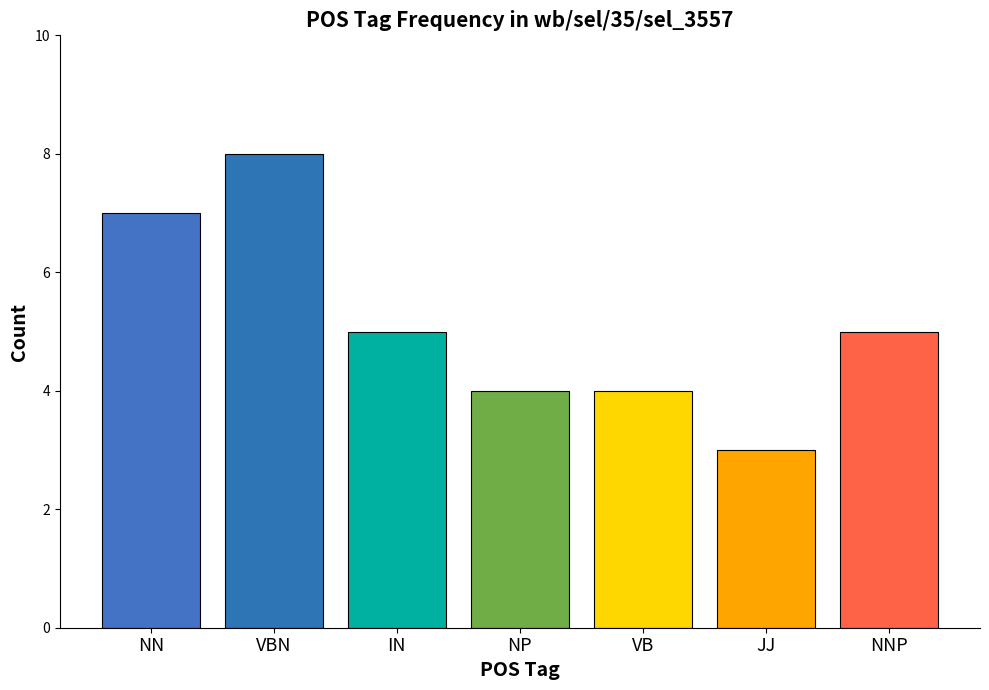

Reading left to right, extract all data points from this chart.

7	8	5	4	4	3	5